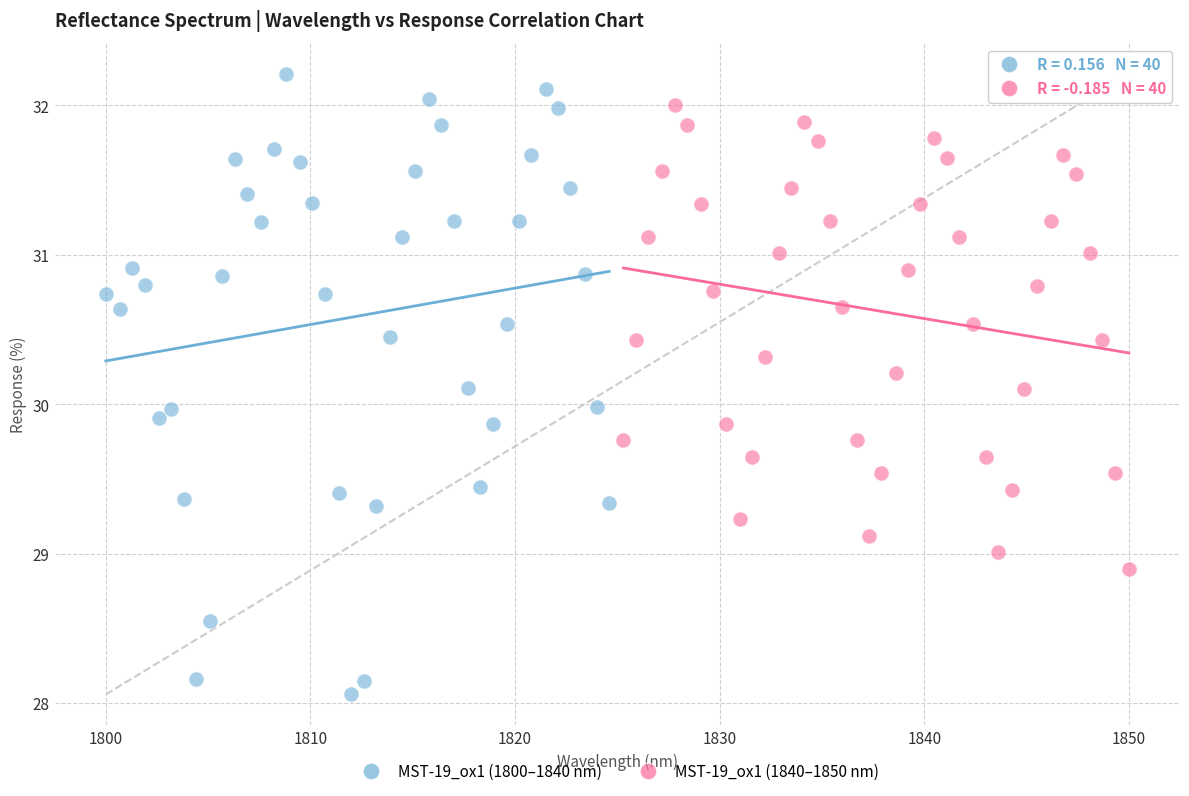

Which series contains the highest Y value?

MST-19_ox1 (1800–1840 nm)